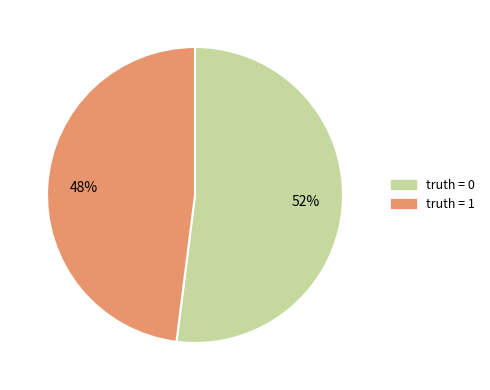

To the nearest percent, what is the difference between the largest and smallest slice percentages?

4%